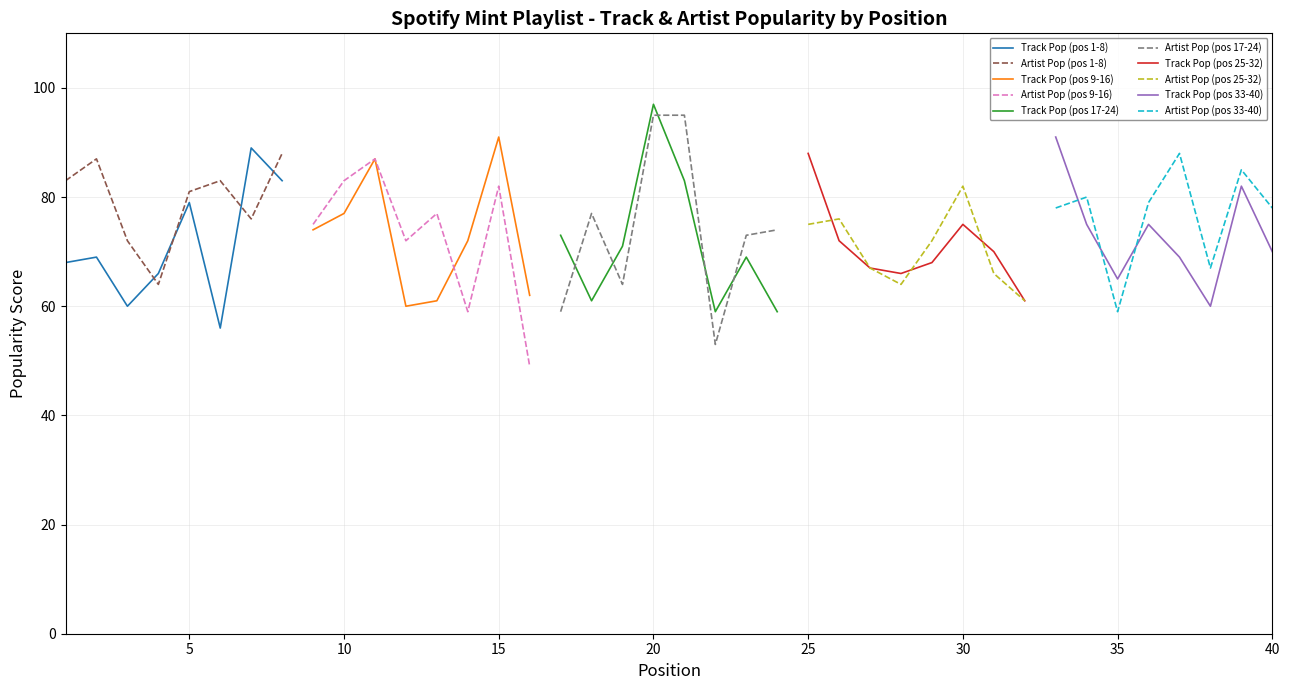

Reading left to right, list all the values displayed in this chart.

Track Popularity: 68	69	60	66	79	56	89	83	74	77	87	60	61	72	91	62	73	61	71	97	83	59	69	59	88	72	67	66	68	75	70	61	91	75	65	75	69	60	82	70
Artist Popularity: 83	87	72	64	81	83	76	88	75	83	87	72	77	59	82	49	59	77	64	95	95	53	73	74	75	76	67	64	72	82	66	61	78	80	59	79	88	67	85	78
Position: 1	2	3	4	5	6	7	8	9	10	11	12	13	14	15	16	17	18	19	20	21	22	23	24	25	26	27	28	29	30	31	32	33	34	35	36	37	38	39	40